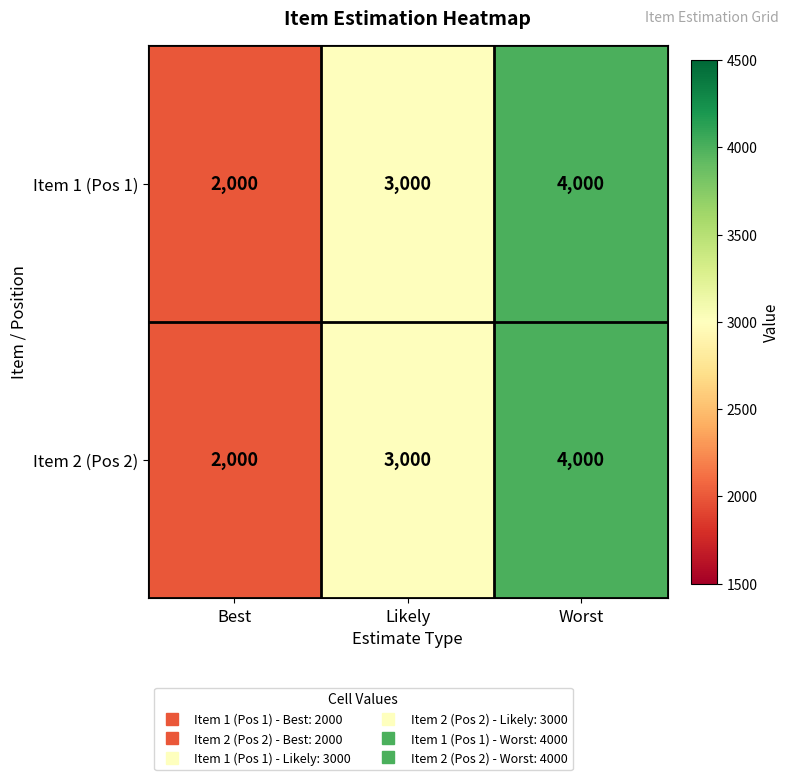

What is the greatest value displayed?

4000